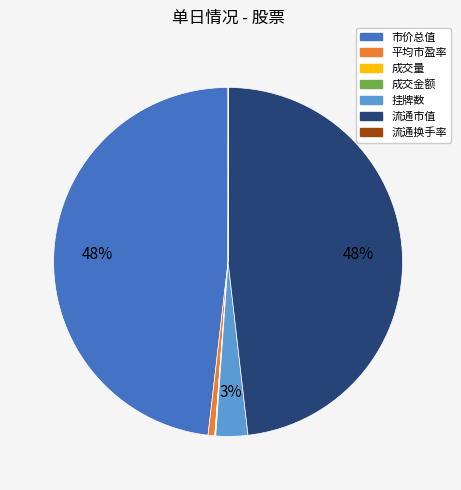

To the nearest percent, what is the difference between the largest and smallest slice percentages?

48%